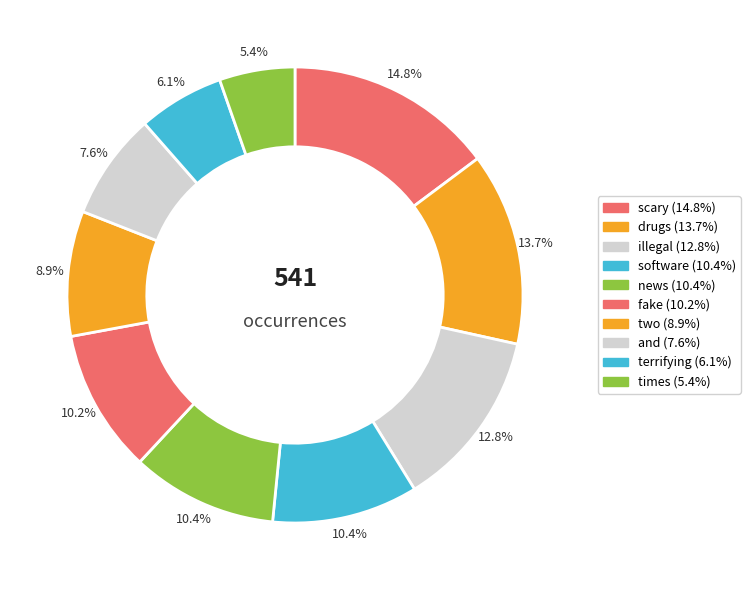

Count the number of slices in the pie.

10